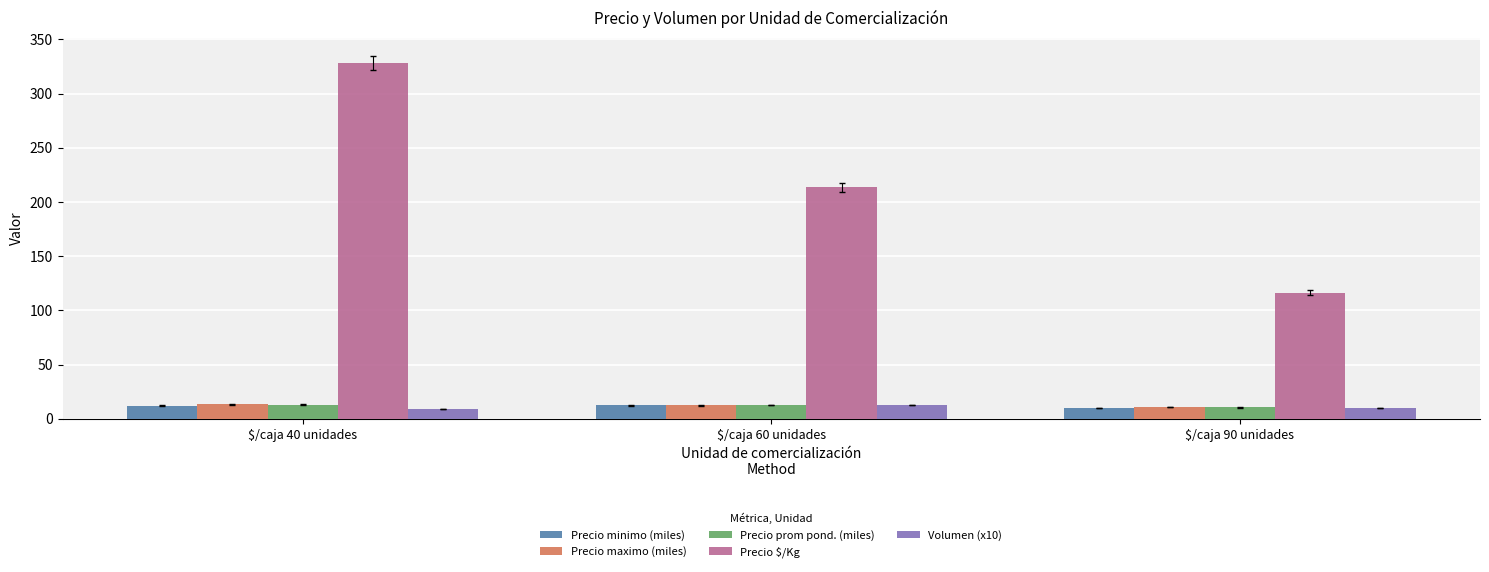

What is the average value of the Precio prom pond. (miles) series?

12.0